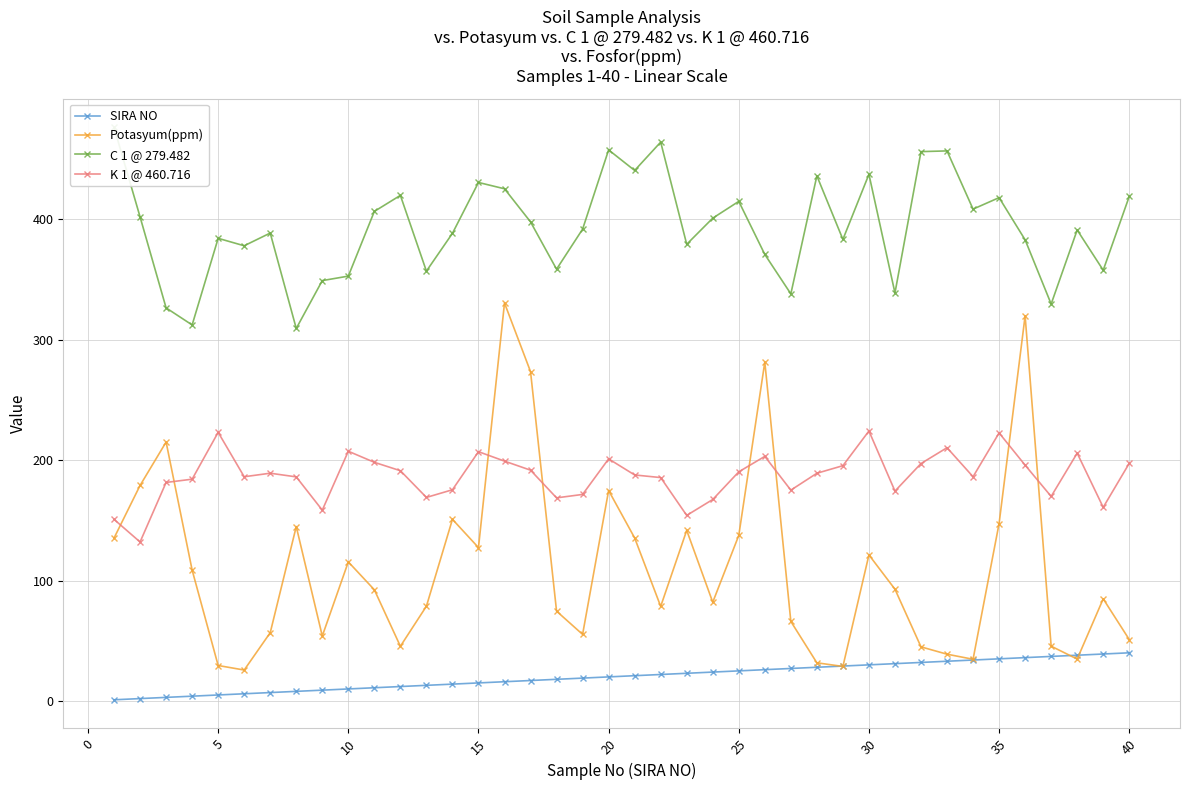

True or false: SIRA NO and K 1 @ 460.716 cross at least once.

False